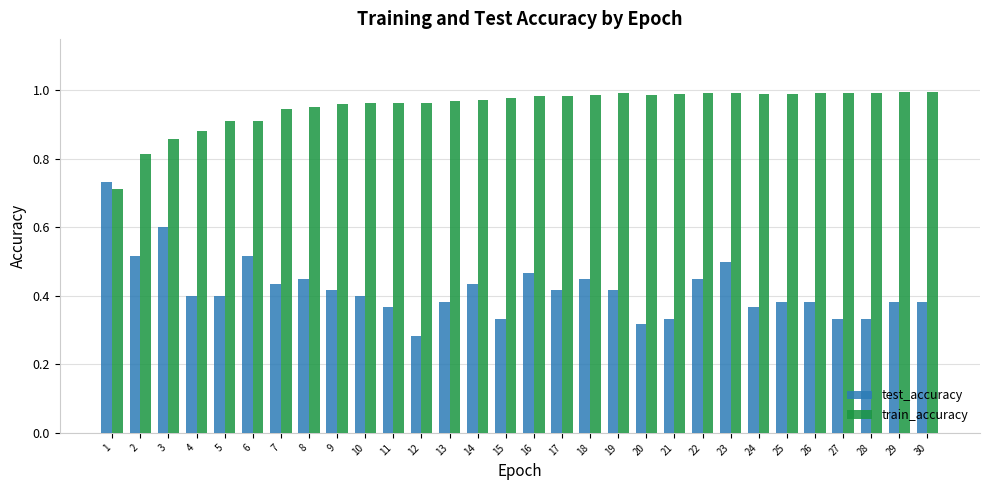

Are the bars horizontal?

No